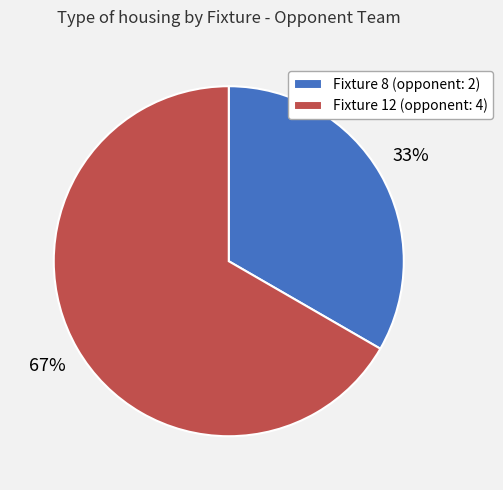

The Fixture 12 slice represents 67% of the pie. True or false?

True